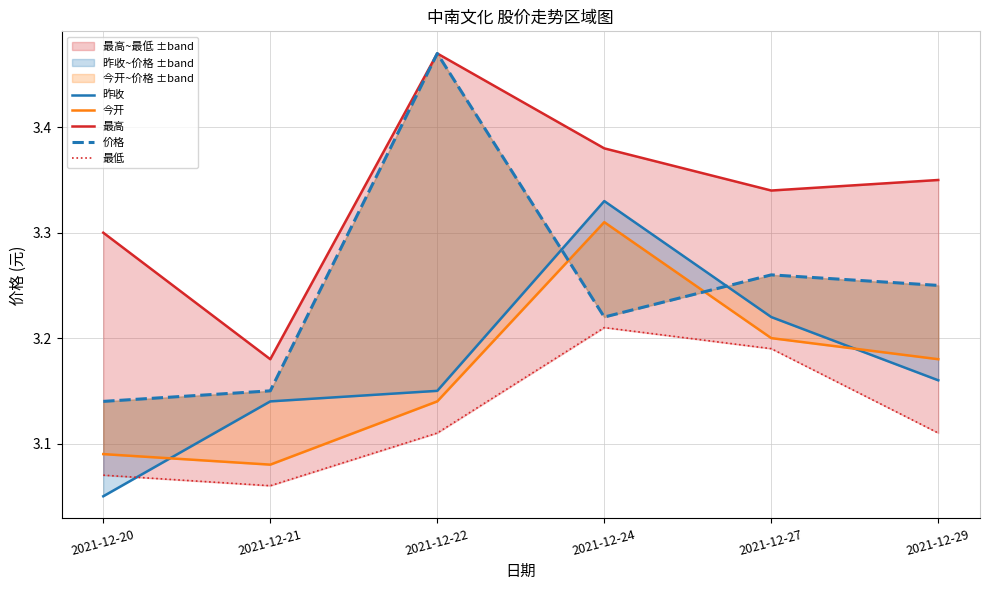

How many data points does each series have?

6